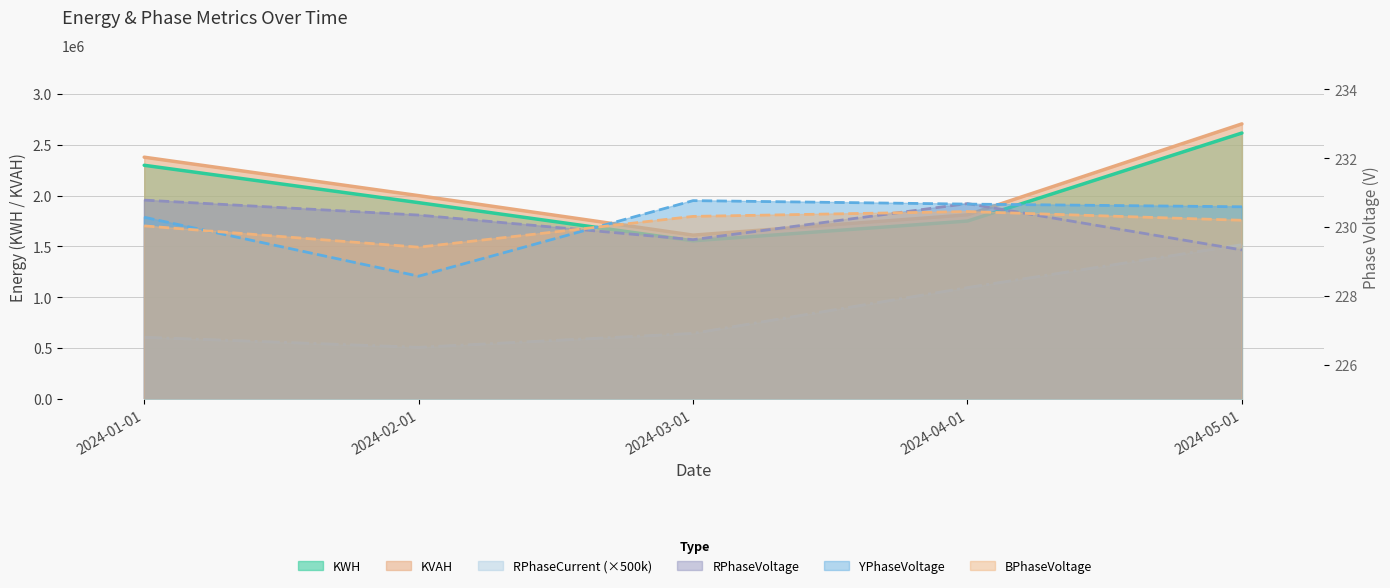

At 2024-04-01, list the series in order from smallest to largest.

BPhaseVoltage, YPhaseVoltage, RPhaseVoltage, RPhaseCurrent, KWH, KVAH